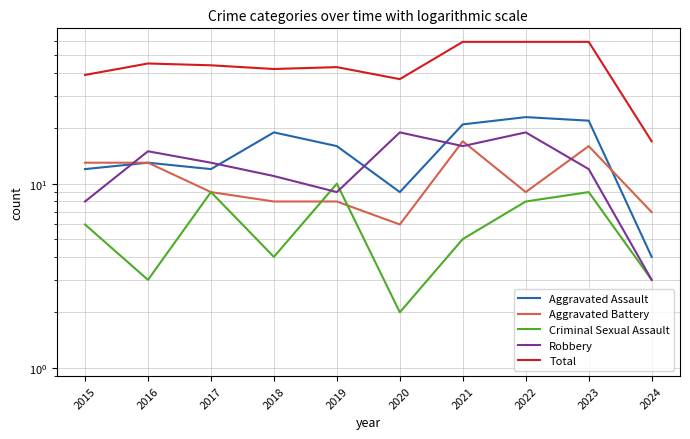

Reading left to right, extract all data points from this chart.

Aggravated Assault: 12	13	12	19	16	9	21	23	22	4
Aggravated Battery: 13	13	9	8	8	6	17	9	16	7
Criminal Sexual Assault: 6	3	9	4	10	2	5	8	9	3
Robbery: 8	15	13	11	9	19	16	19	12	3
Total: 39	45	44	42	43	37	59	59	59	17